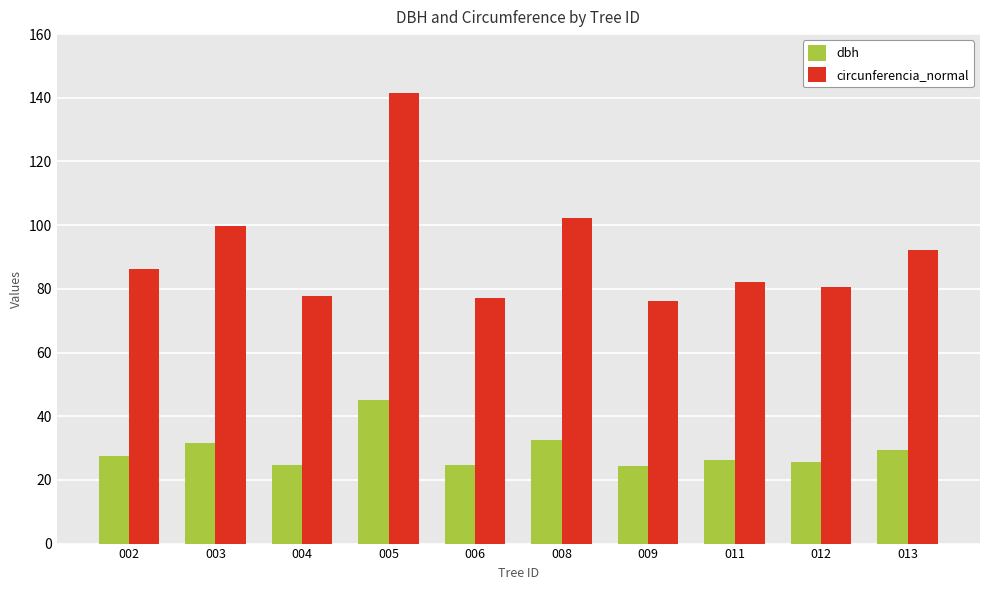

Is the value of dbh at 008 greater than the value of circunferencia_normal at 013?

No